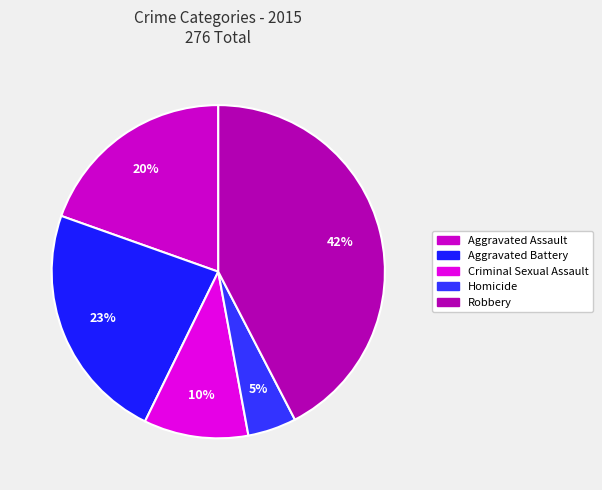

Between Robbery and Aggravated Assault, which is larger?

Robbery